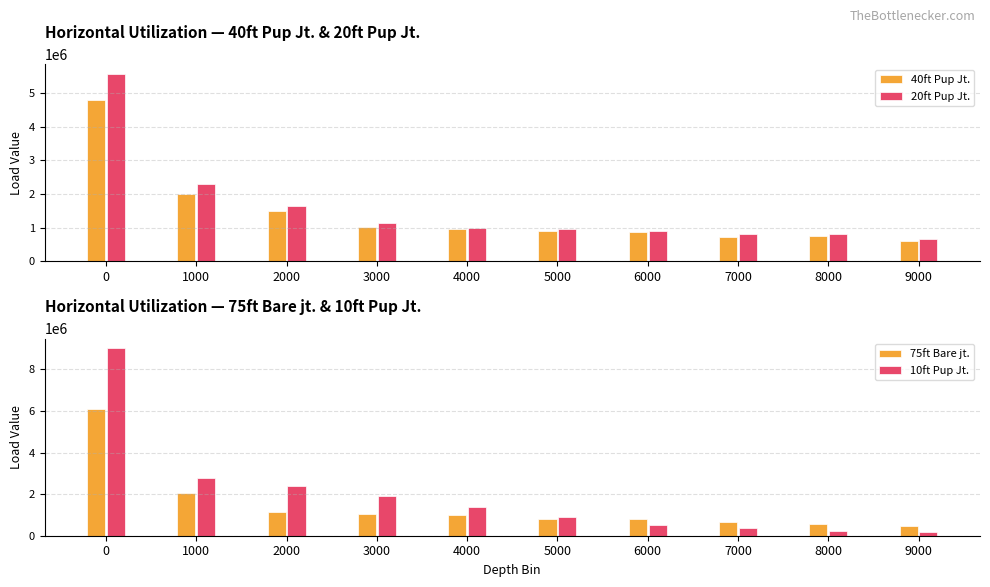

Are the bars horizontal?

No